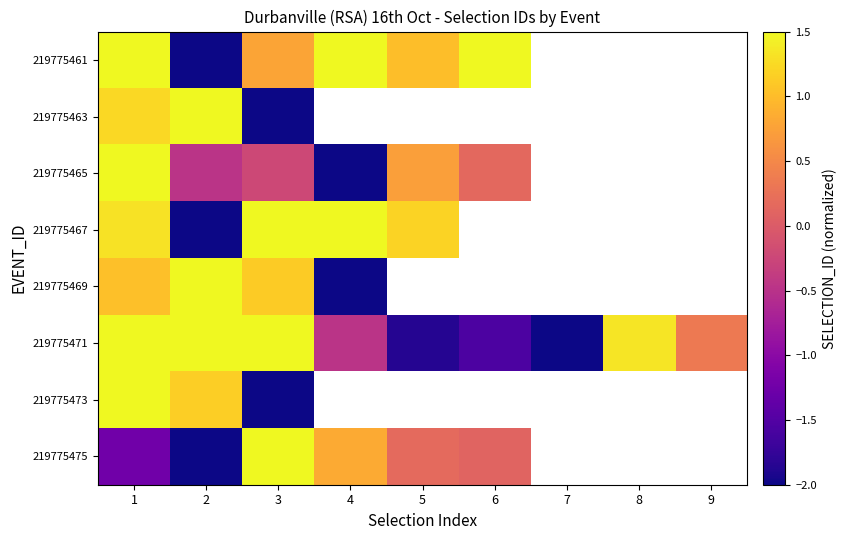

What is the smallest value displayed?

-2.0